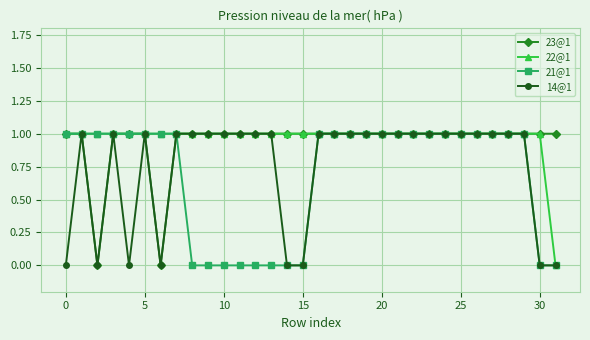

Is this an area chart (filled region under the line)?

No